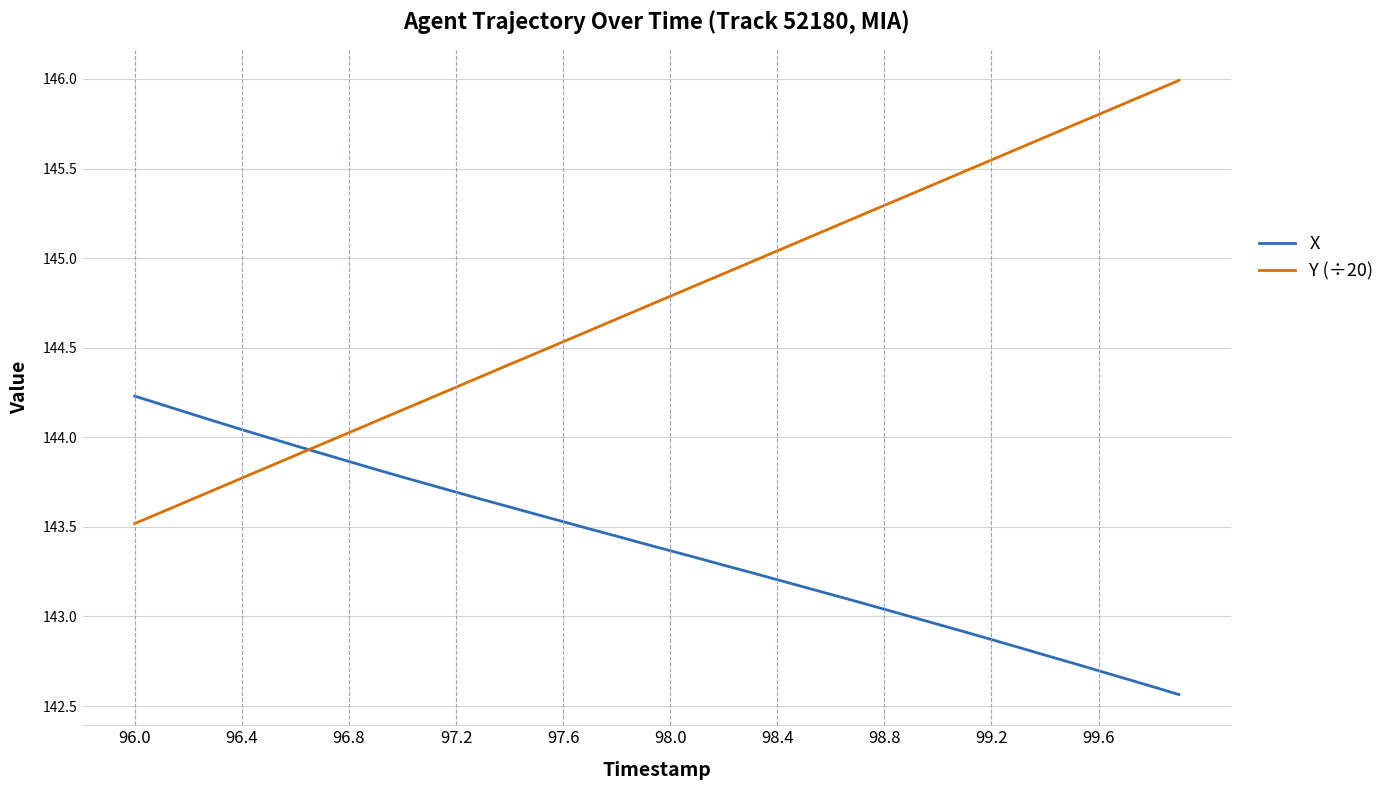

What is the lowest value of the Y (÷20) series?

143.5